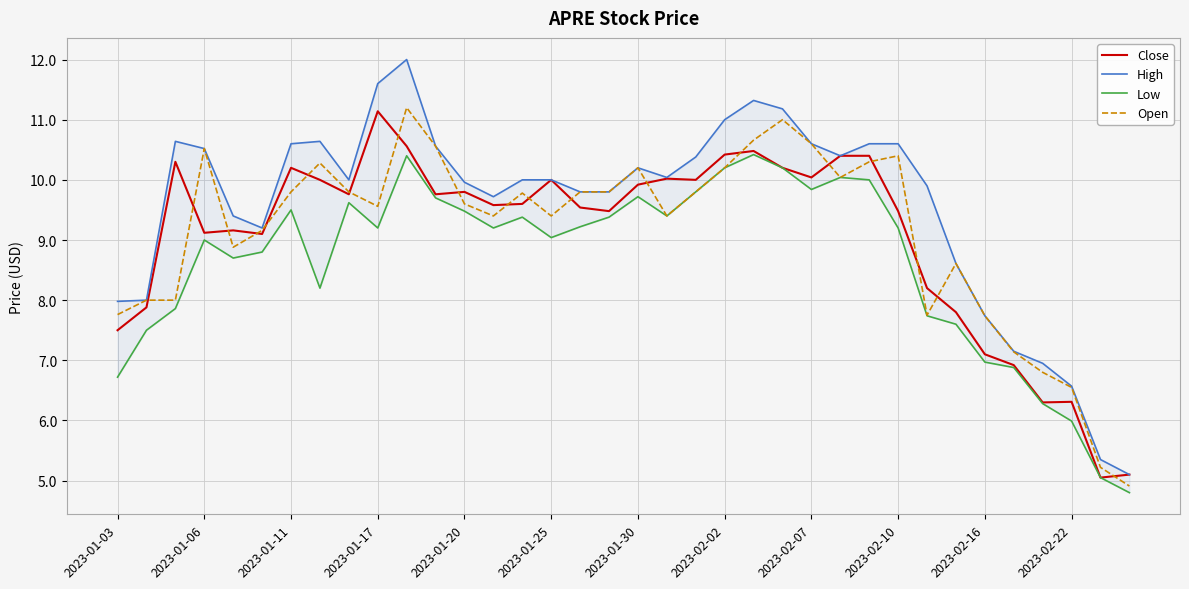

True or false: Open has a value of 16.6 at 17.

False